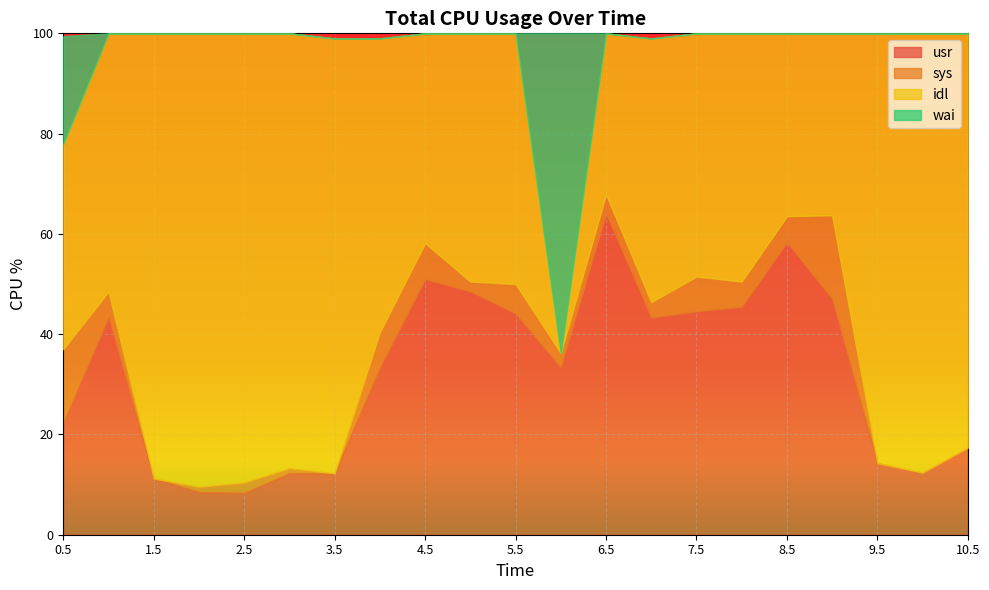

The value of usr at 7.0 is 43.3. True or false?

True